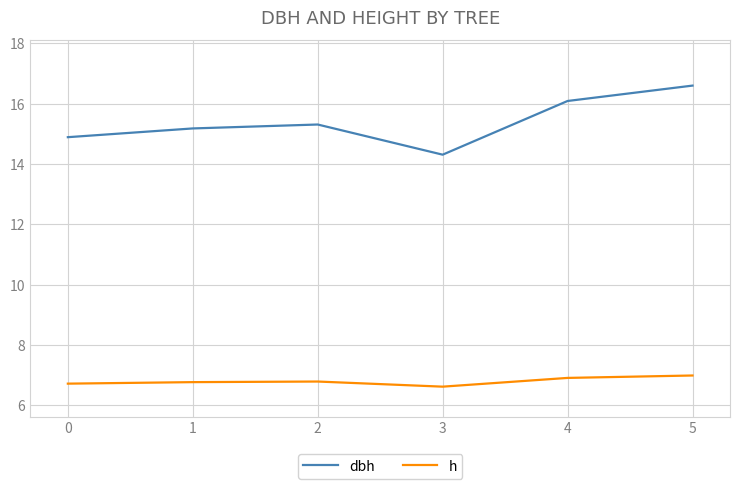

At how many categories does at least one series exceed 8?

6